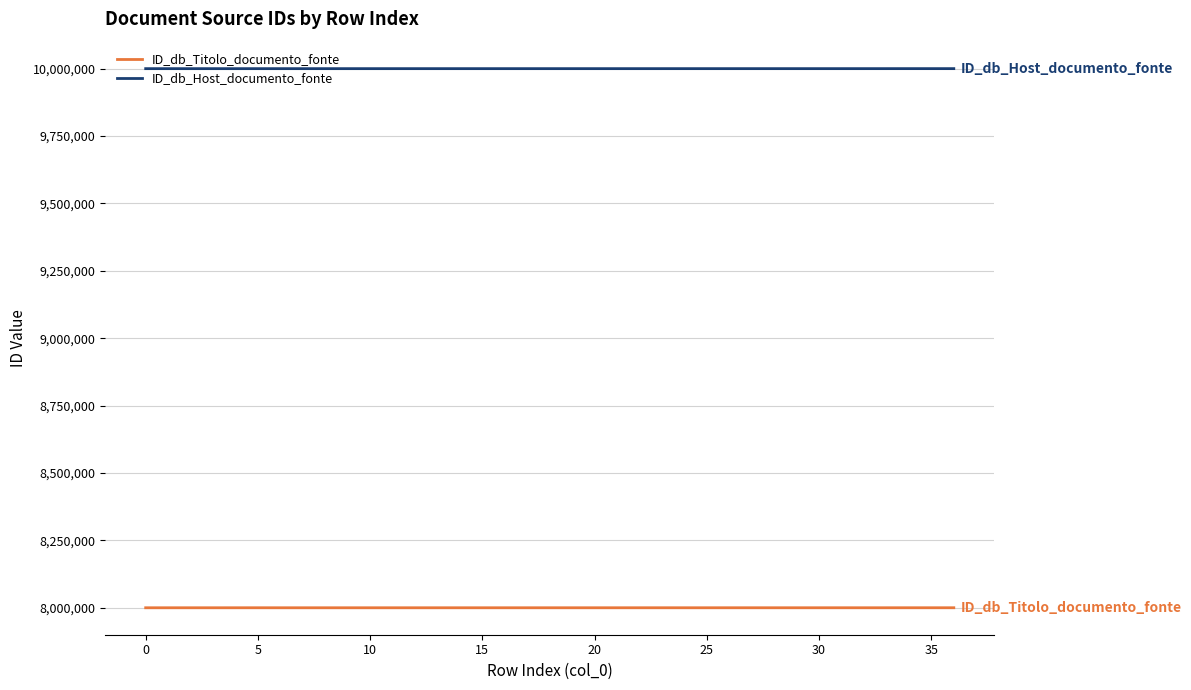

What is the difference between the maximum and minimum values in the ID_db_Host_documento_fonte series?

74